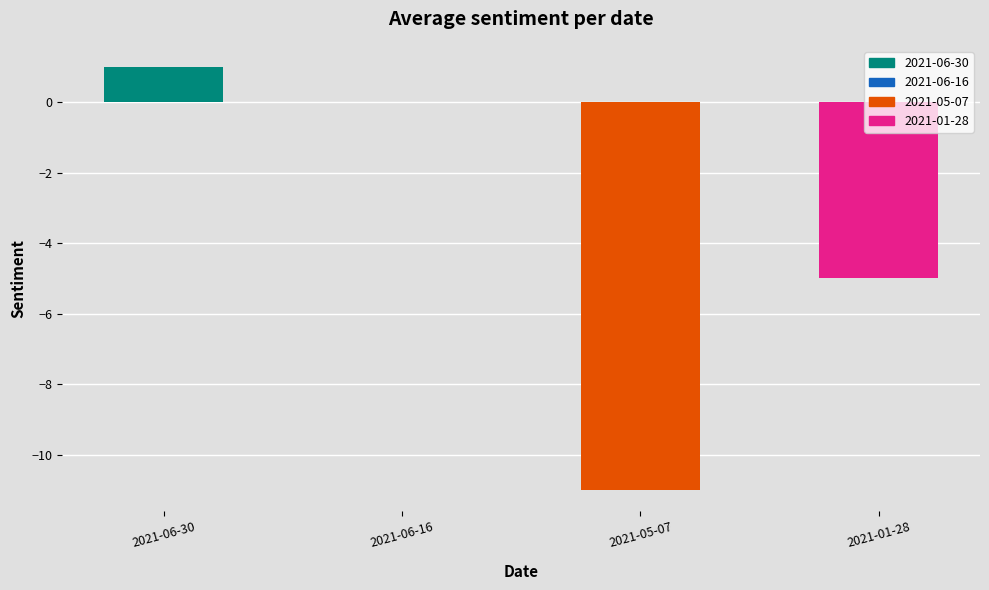

What value does the data have at 2021-01-28, to the nearest 5?

-5